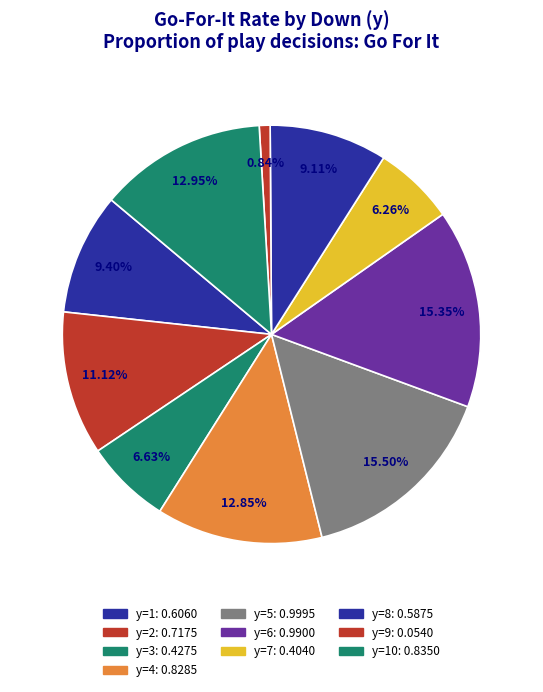

Count the number of slices in the pie.

10